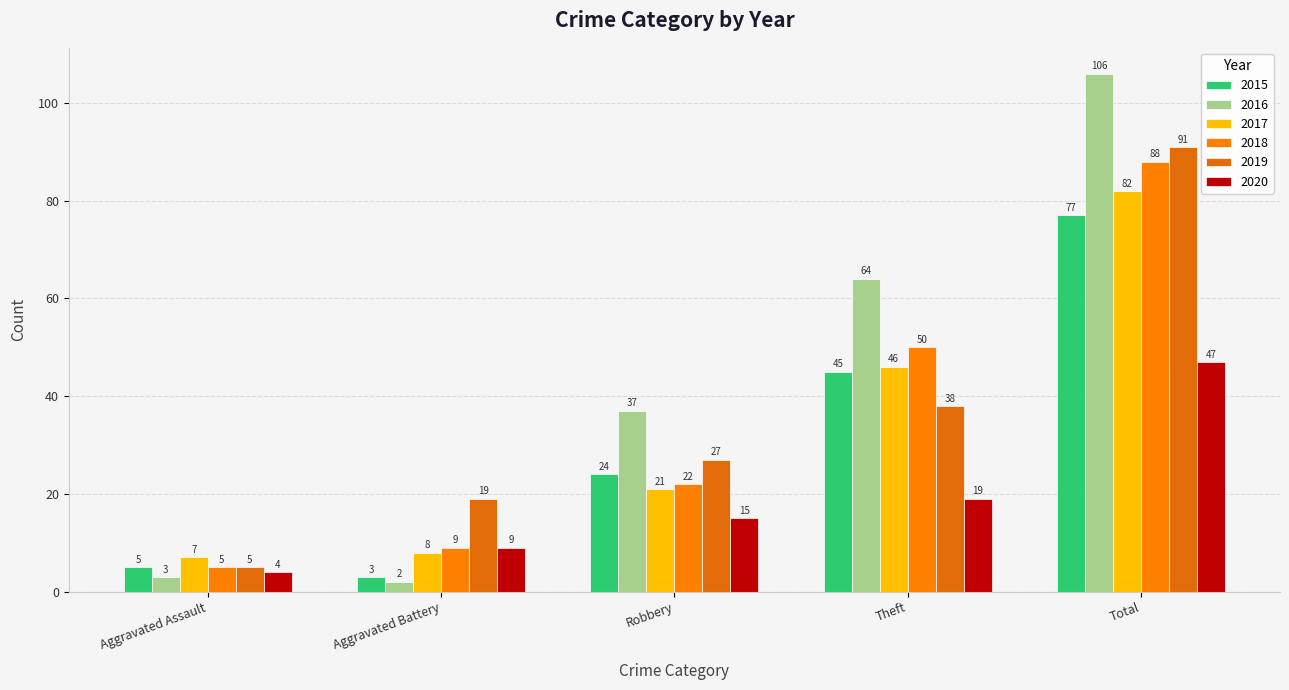

What is the difference between the maximum and second lowest values in the 2015 series?

72